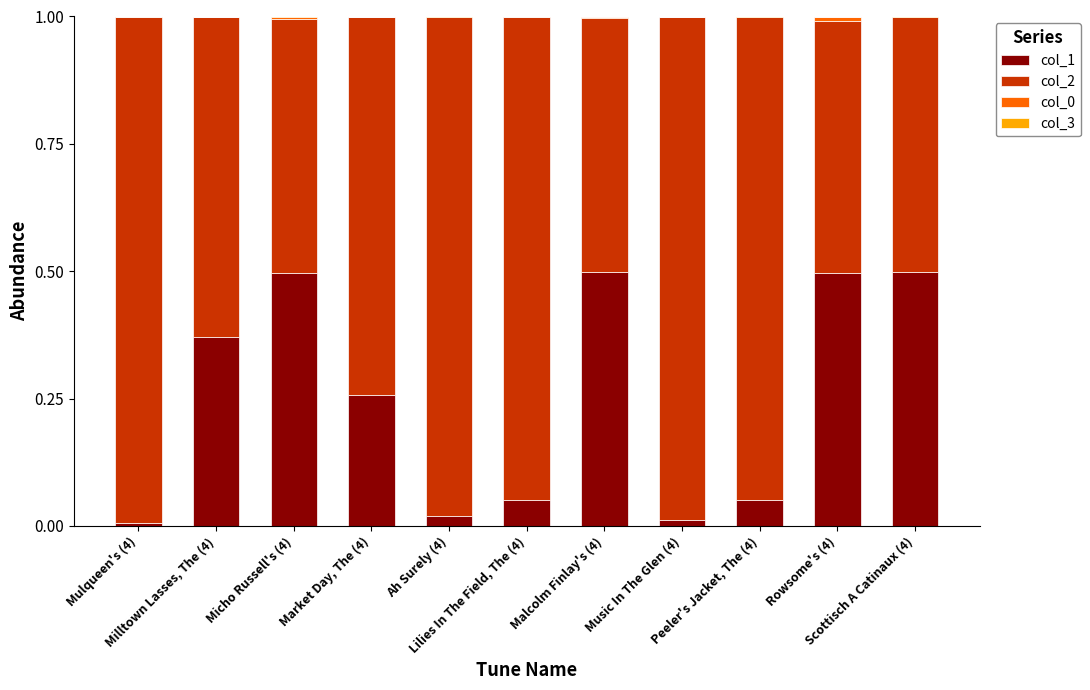

What is the highest value of the col_1 series?

0.5